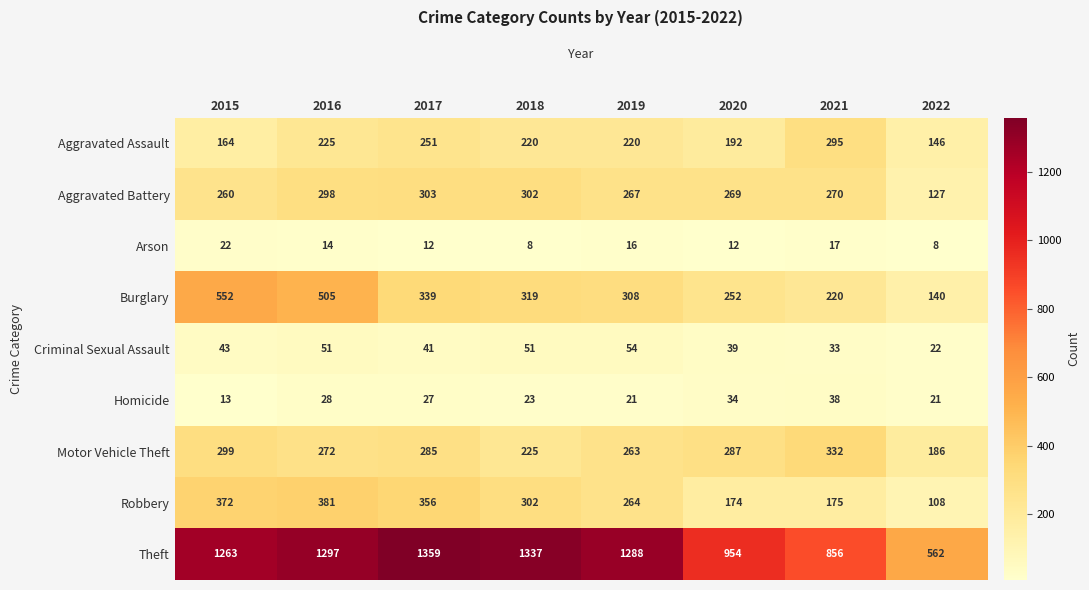

What is the difference between the Burglary values at 2016 and 2020?

253